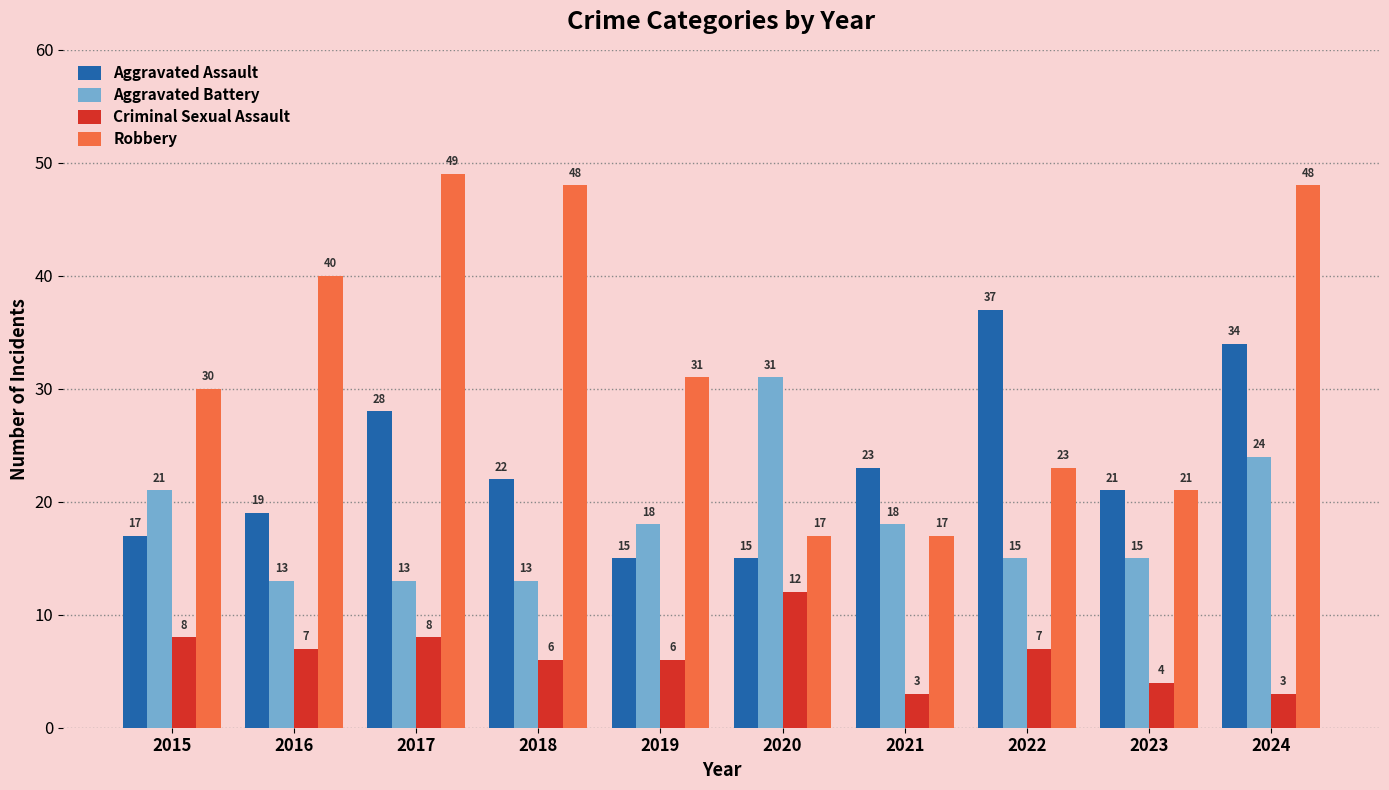

At which category is the sum across all series the highest?

2024